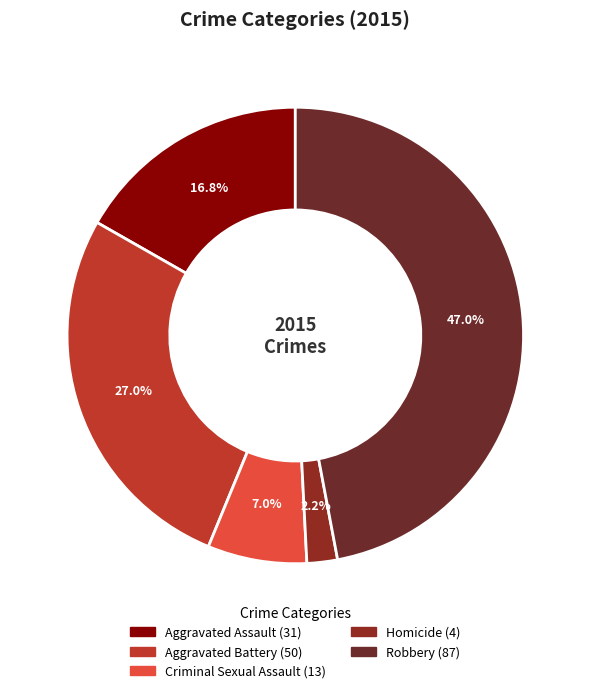

To the nearest percent, what portion does Homicide represent?

2%